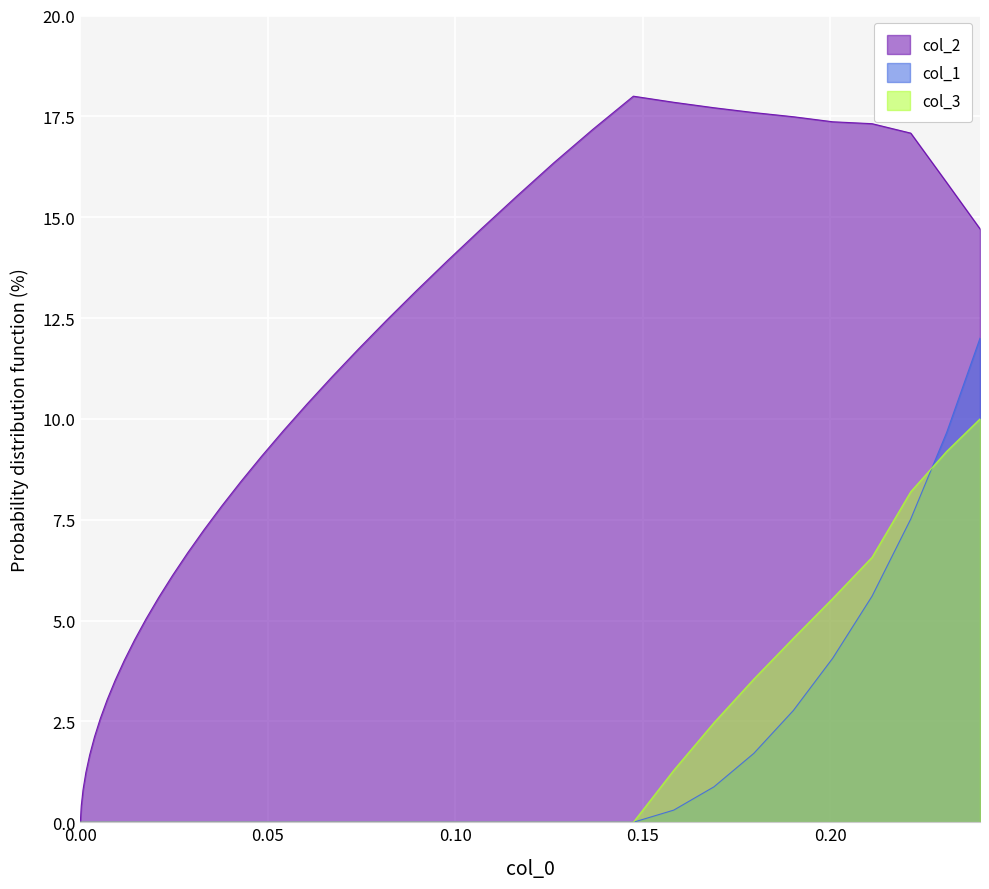

Which series has the largest range (max minus min)?

col_2